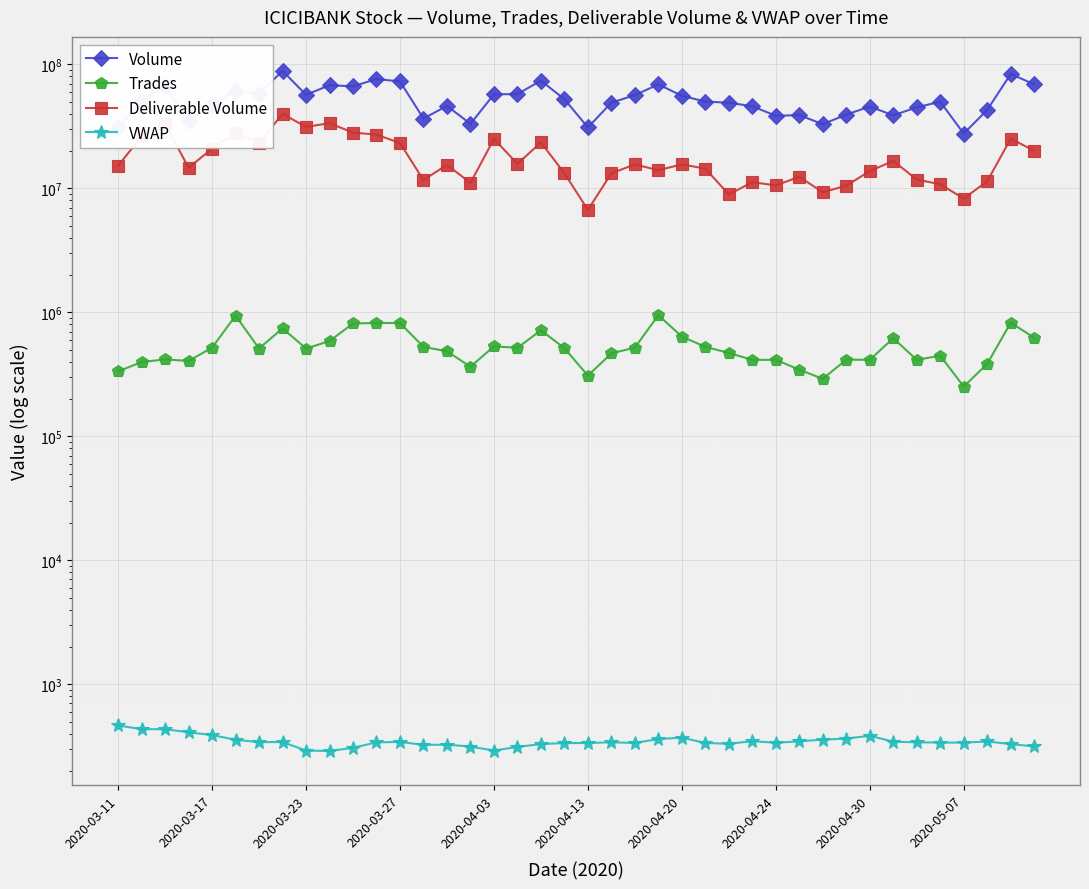

In Volume, how many points are lower than both neighbors (excluding endpoints)?

11